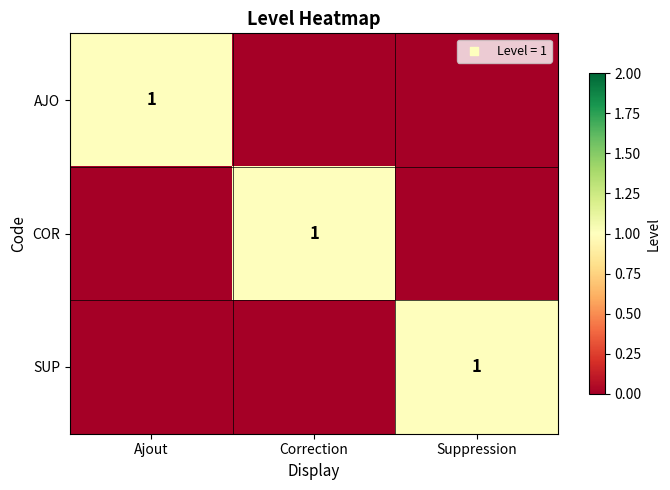

Is it true that AJO equals 1 at Ajout?

True